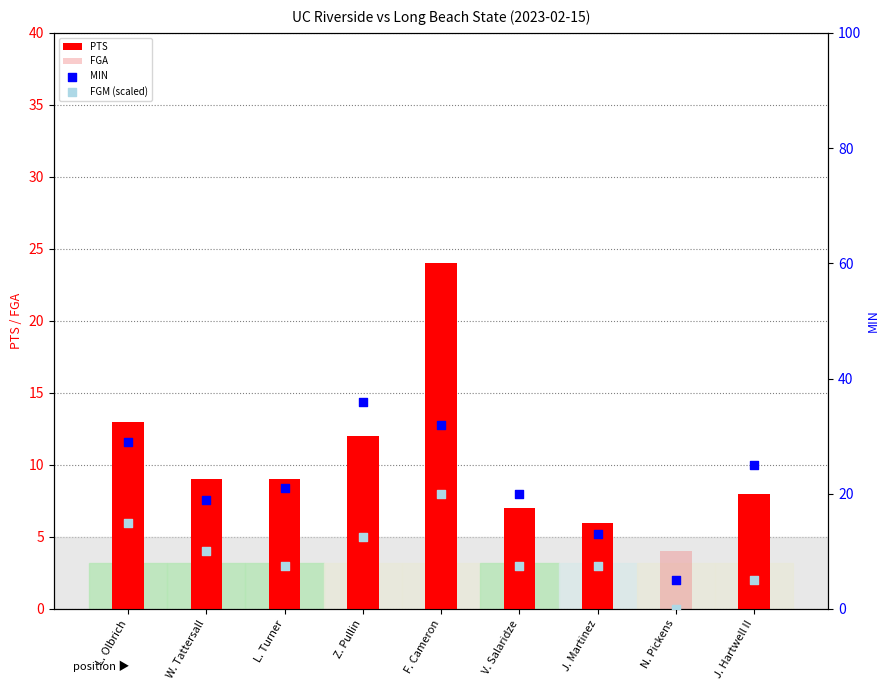

Which series has the largest Y range (max minus min)?

MIN